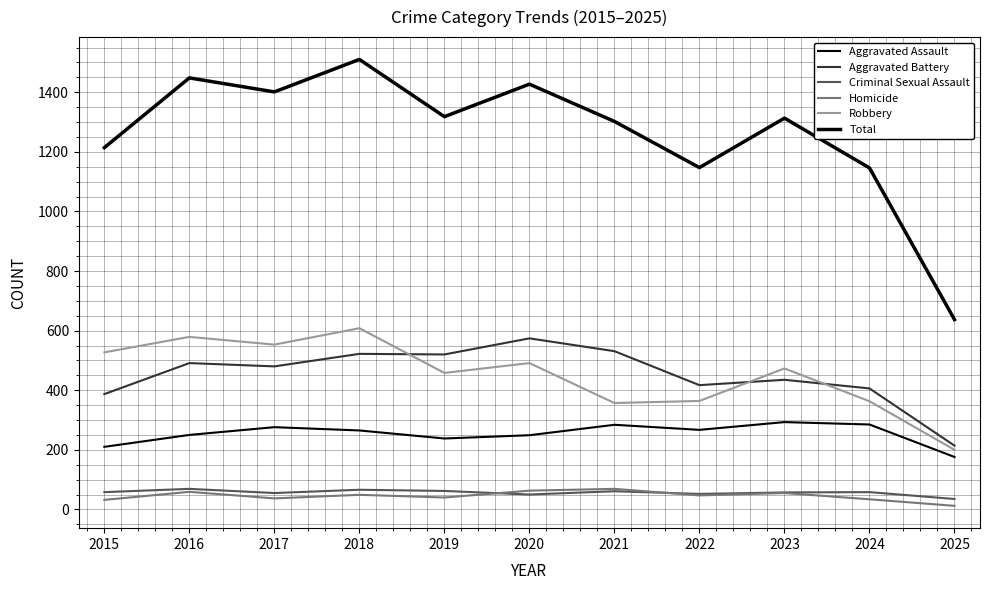

At which category does the chart reach its peak across all series?

2018